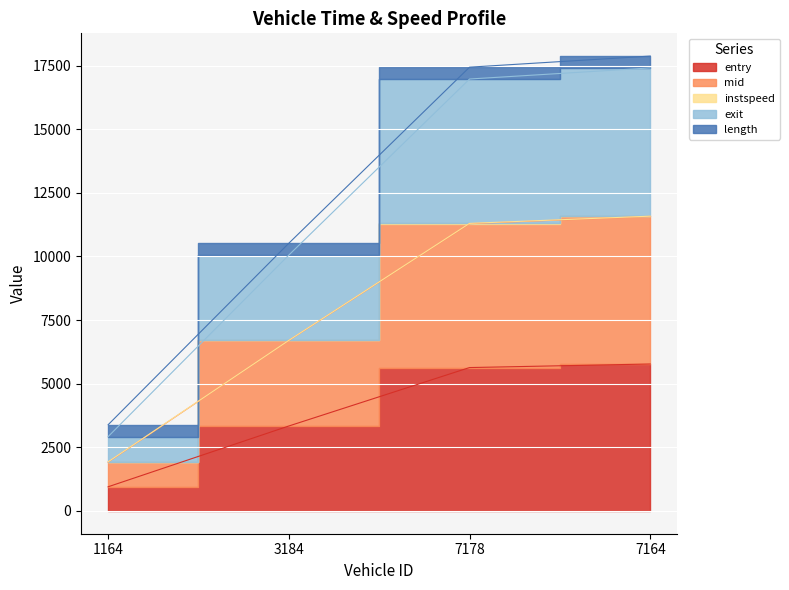

True or false: exit and entry cross at least once.

False